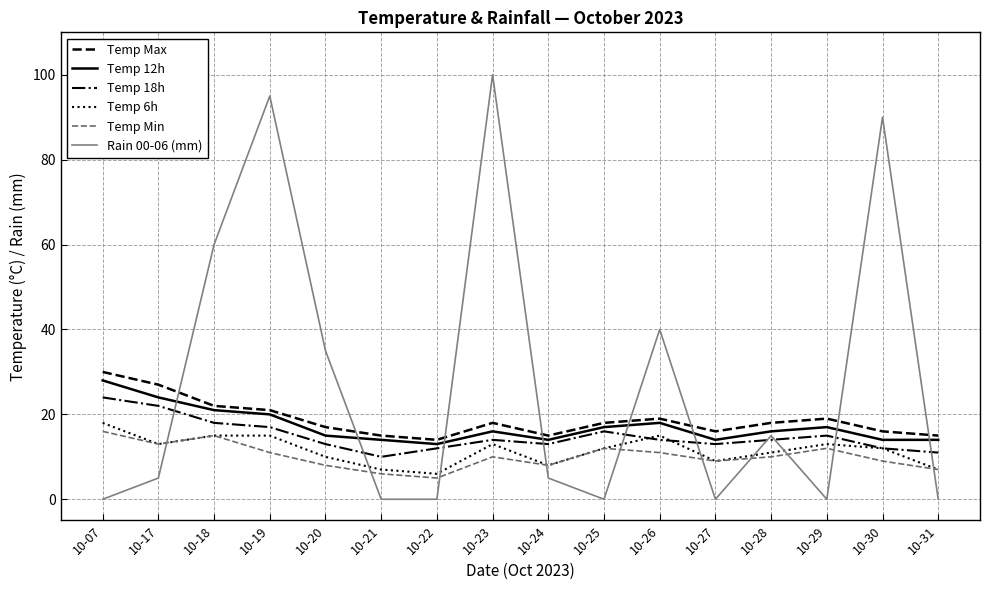

Where do Temp Min and Rain 00-06 (mm) first cross each other?

10-17 and 10-18